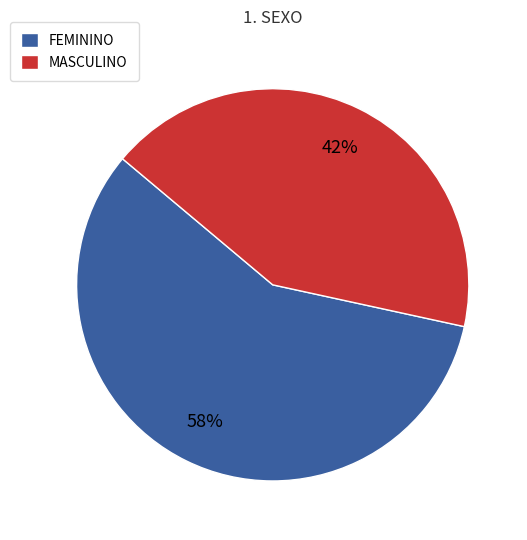

Rank the categories by value from lowest to highest.

MASCULINO, FEMININO